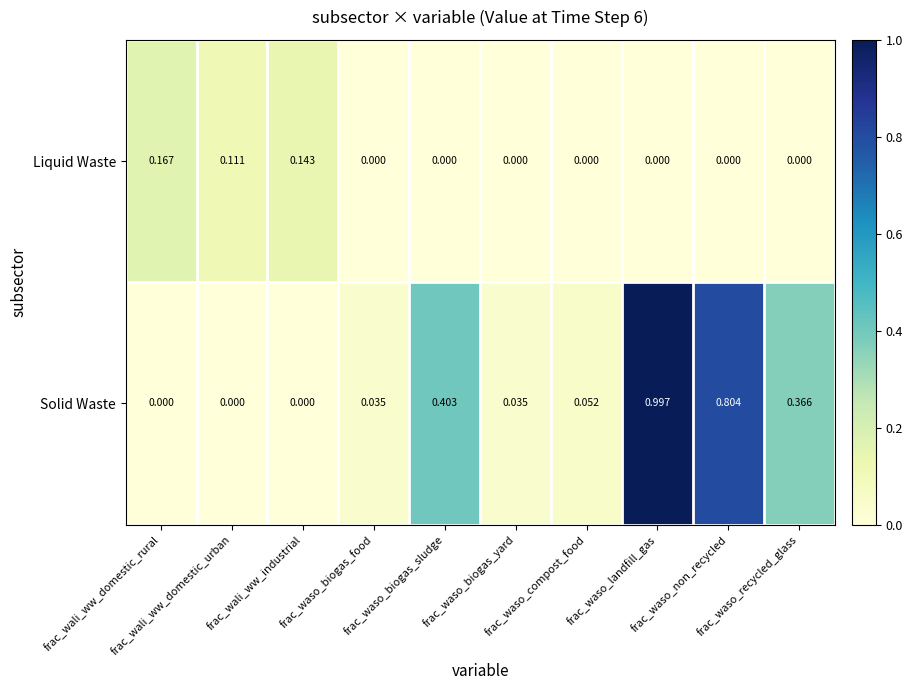

Which series has the largest range (max minus min)?

Solid Waste